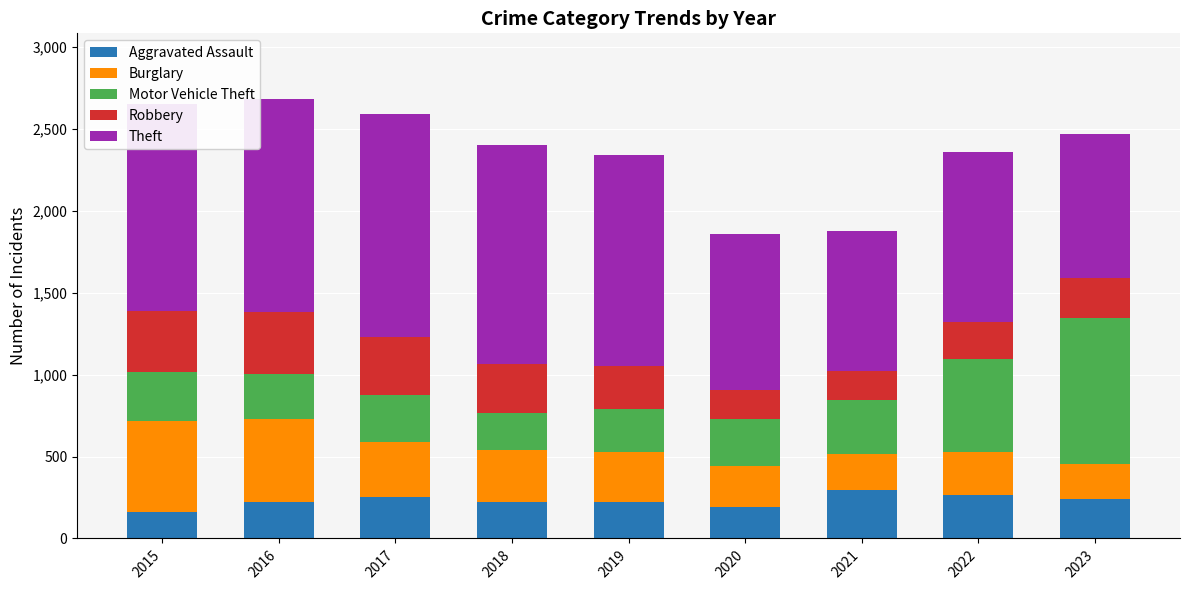

What is the minimum value for Aggravated Assault?

164